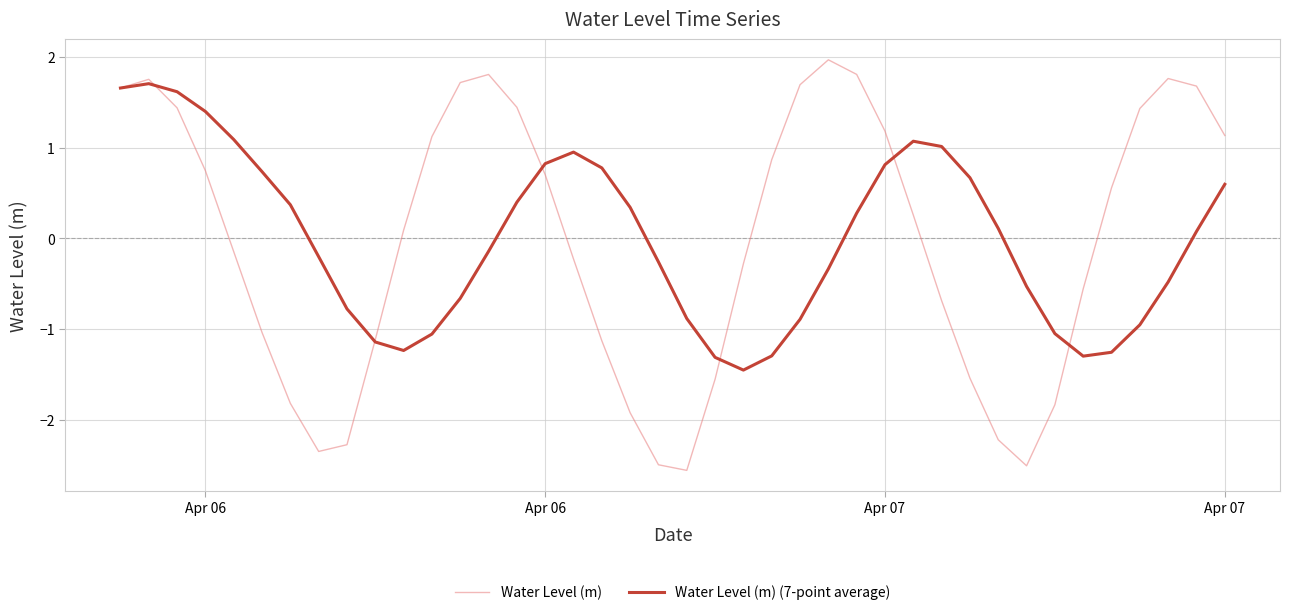

How many categories are shown in the chart?

40